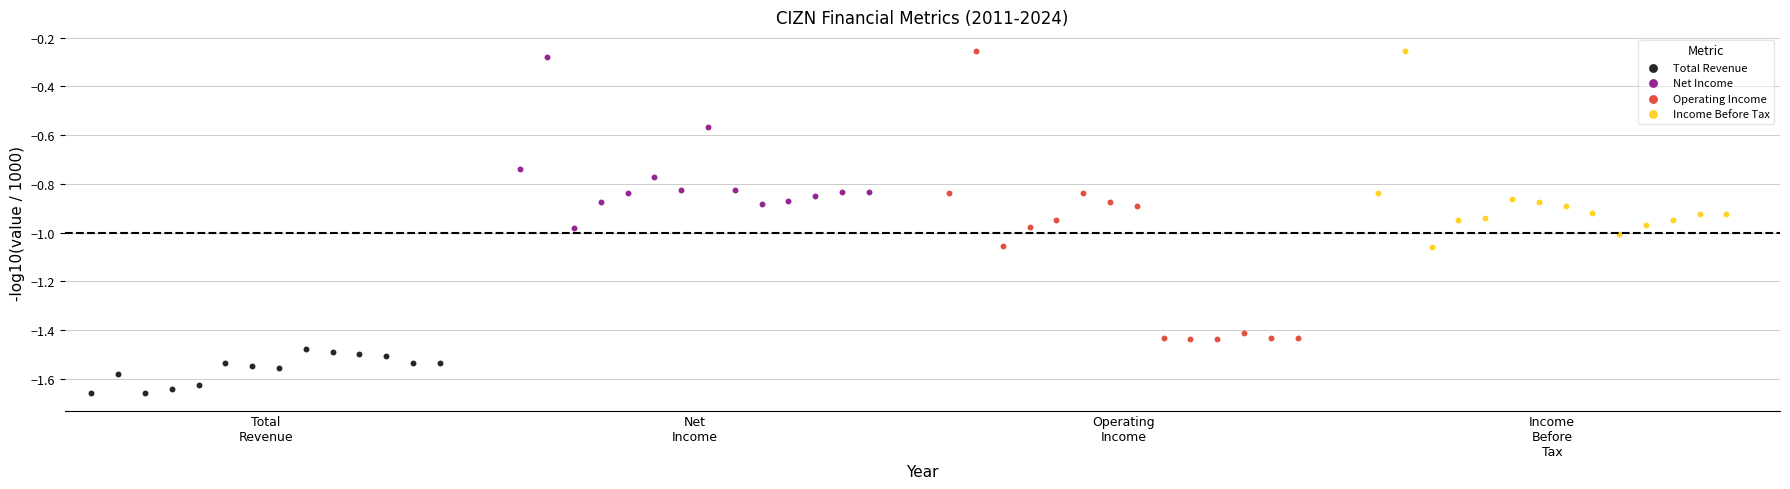

What are all the series names shown in the legend?

Total Revenue, Net Income, Operating Income, Income Before Tax